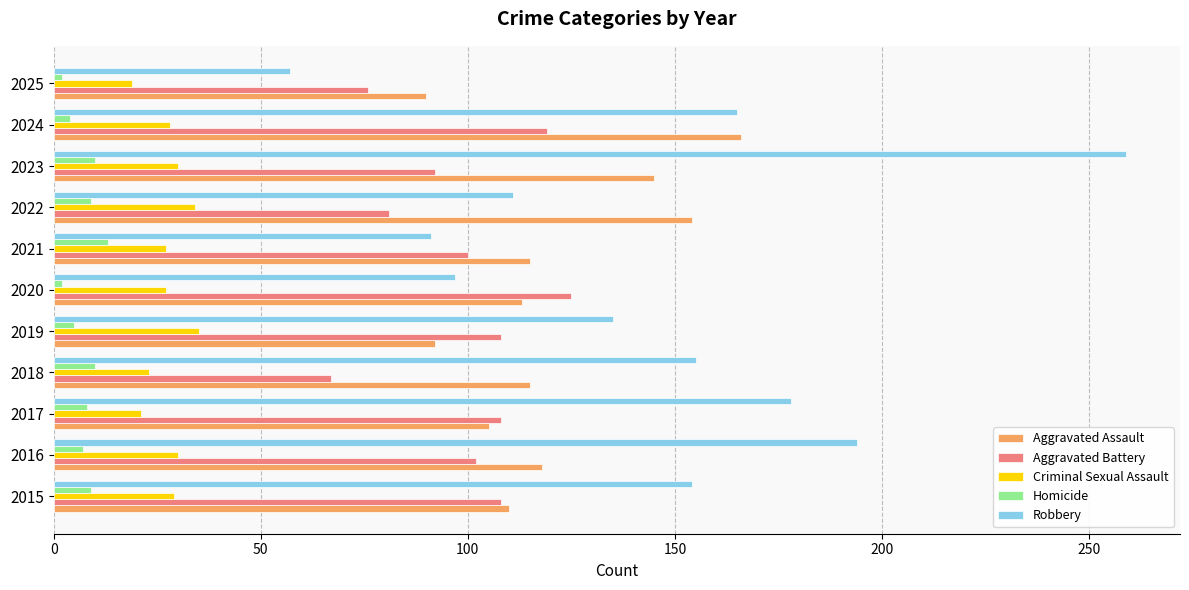

The Aggravated Battery series shows 108 at 2015. True or false?

True